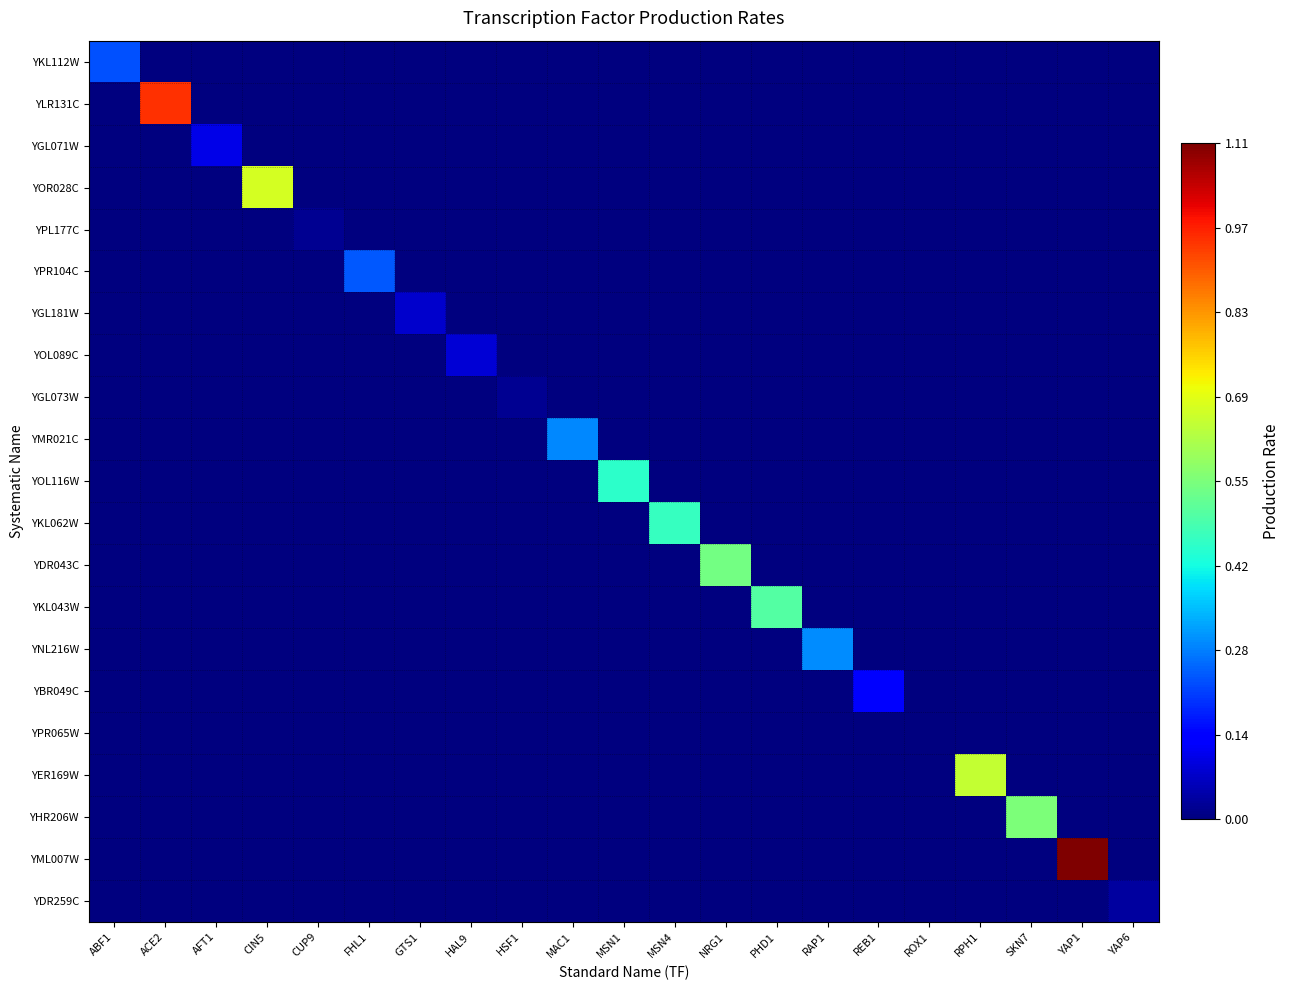

What is the difference between the highest and lowest values at FHL1?

0.2